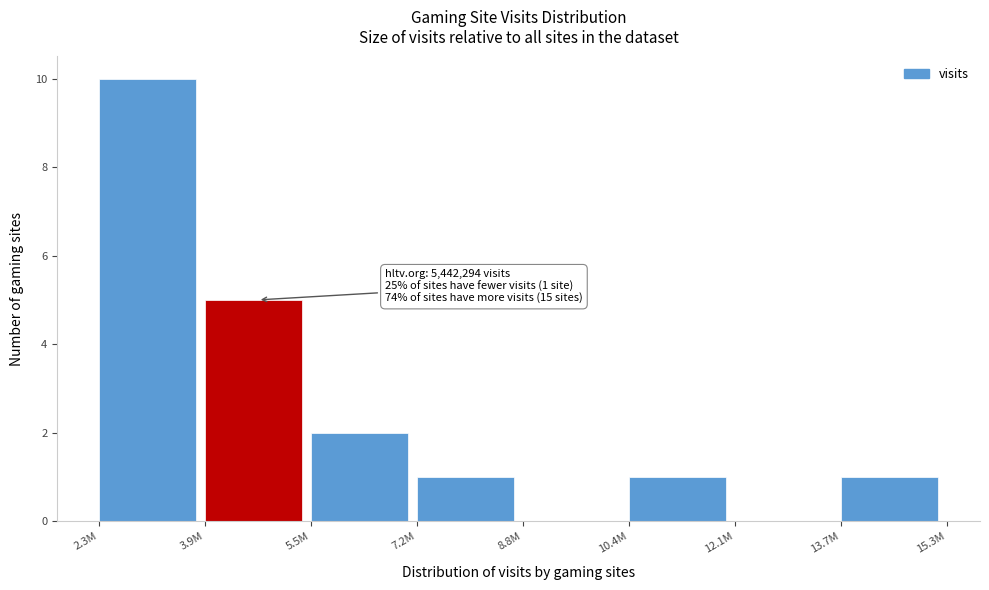

Reading left to right, list all the values displayed in this chart.

2.3M=10	3.9M=5	5.5M=2	7.2M=1	8.8M=0	10.4M=1	12.1M=0	13.7M=1